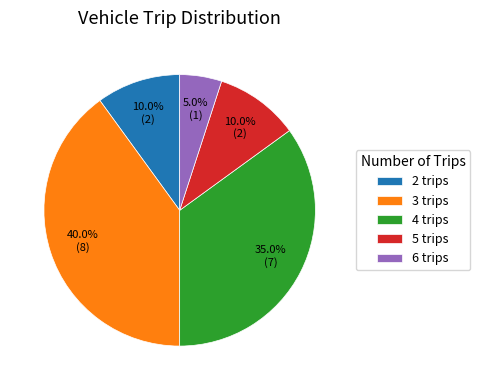

How many slices are in this pie chart?

5